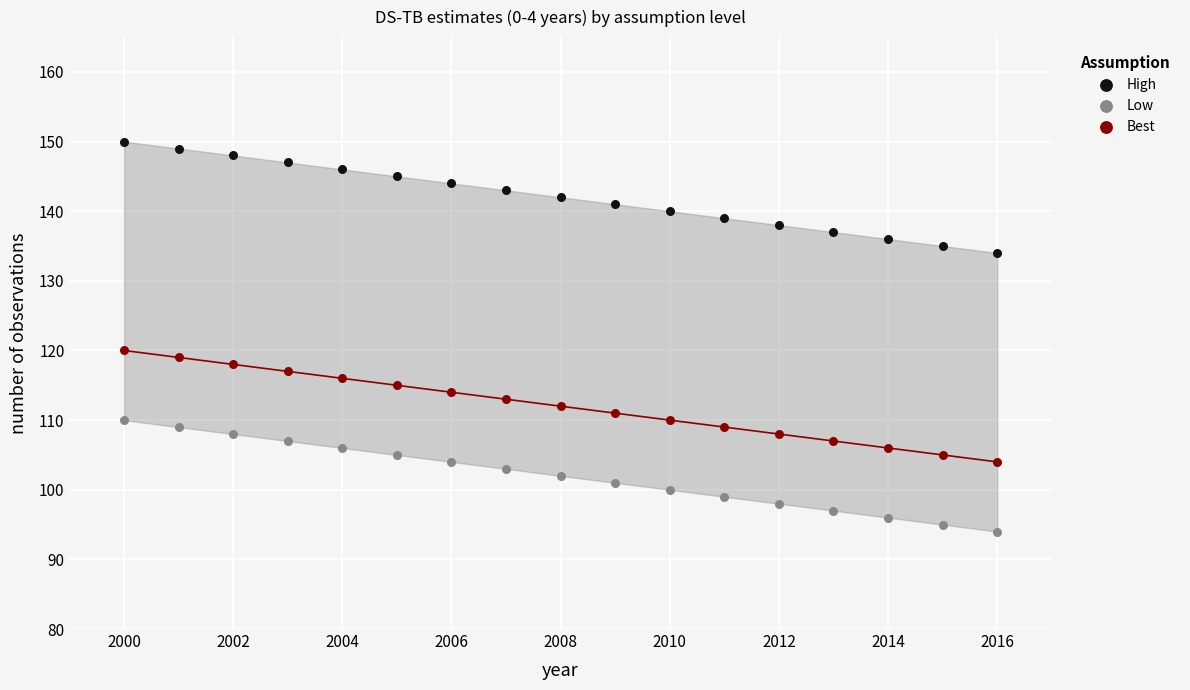

What is the X range (max minus min) for the scatter plot?

16